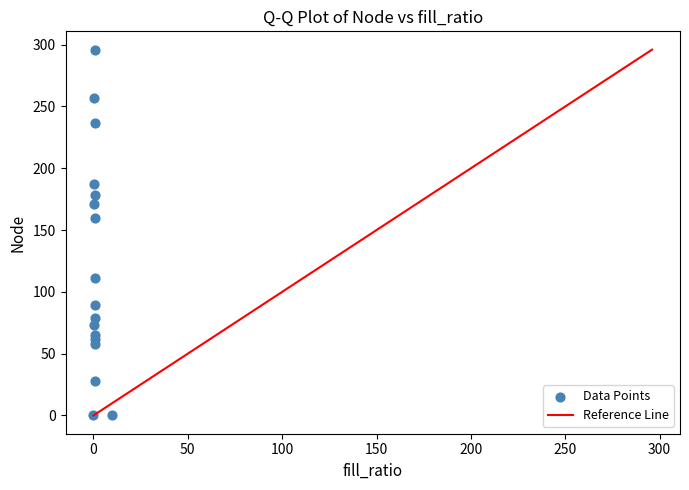

What Y value in the scatter plot is closest to 148?

160